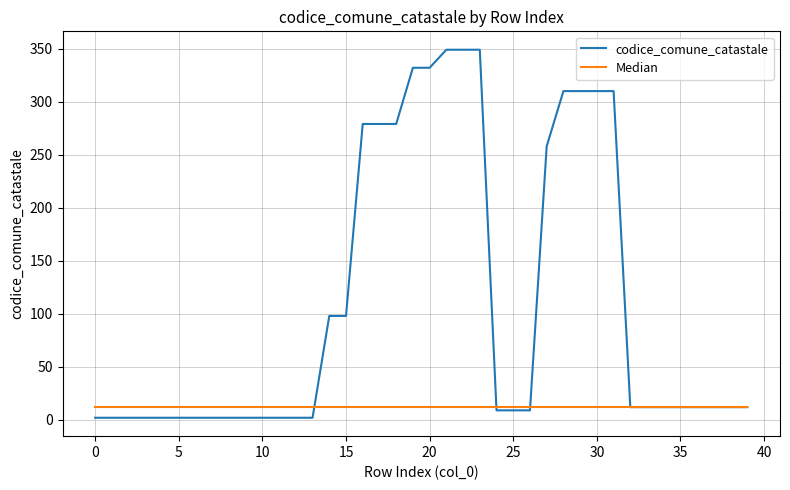

List the series in order of their overall mean, lowest first.

Median, codice_comune_catastale